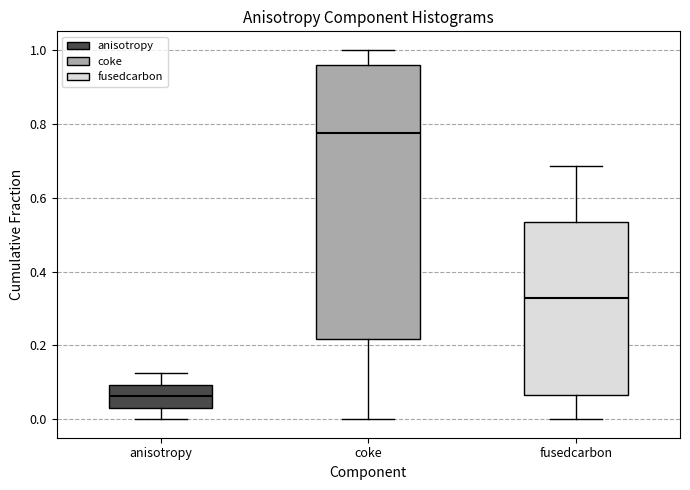

Reading left to right, read every box against the y-axis: the position of its median line, the range the box covers, and the ends of its whiskers. The values are not printed on the chart, so give them approximately, as read against the axis.

anisotropy: median 0.06, box 0.04 to 0.10, whiskers 0.00 to 0.12
coke: median 0.78, box 0.22 to 0.96, whiskers 0.00 to 1.00
fusedcarbon: median 0.32, box 0.06 to 0.54, whiskers 0.00 to 0.68